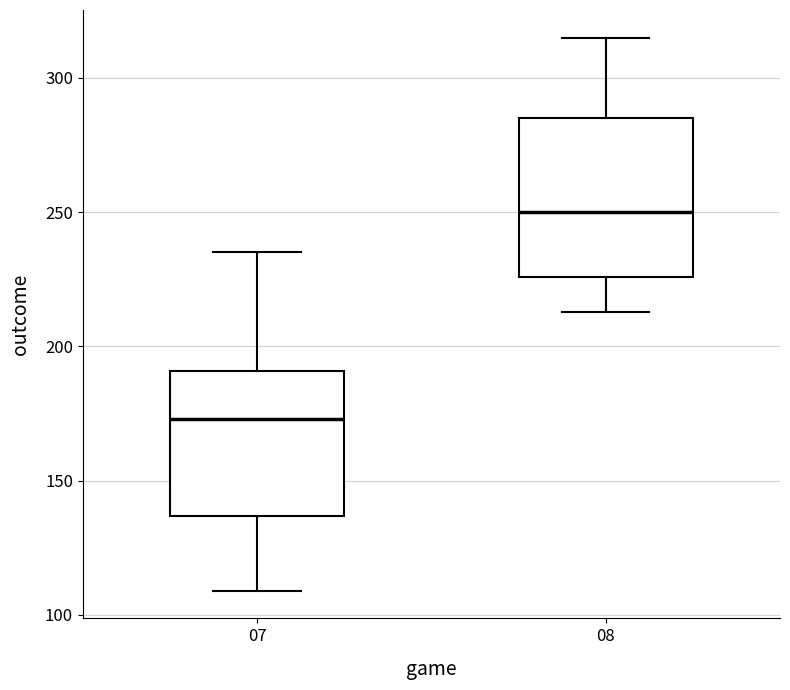

Reading left to right, read every box against the y-axis: the position of its median line, the range the box covers, and the ends of its whiskers. The values are not printed on the chart, so give them approximately, as read against the axis.

07: median 175, box 135 to 190, whiskers 110 to 235
08: median 250, box 225 to 285, whiskers 215 to 315